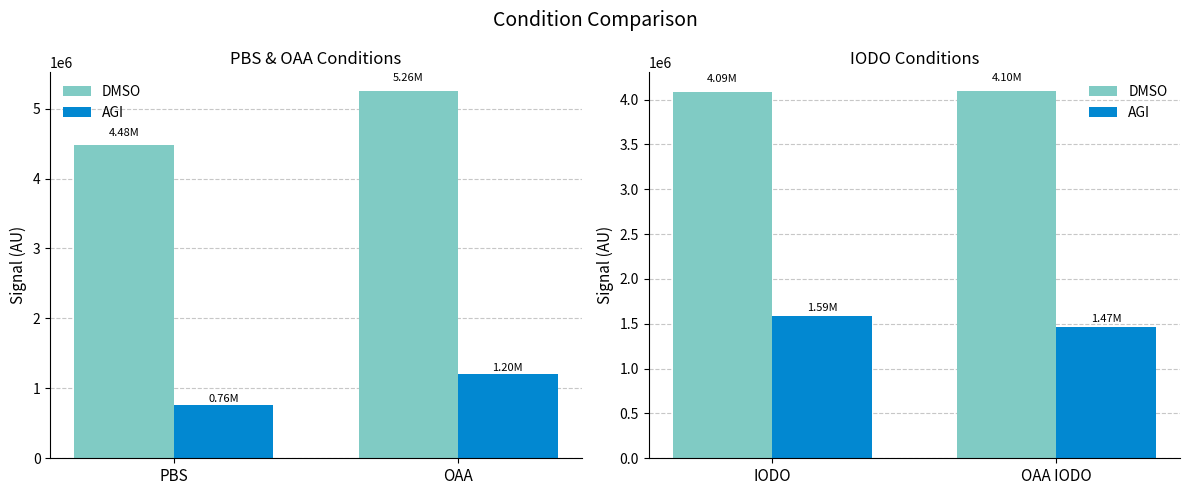

How many distinct data groups are displayed?

2